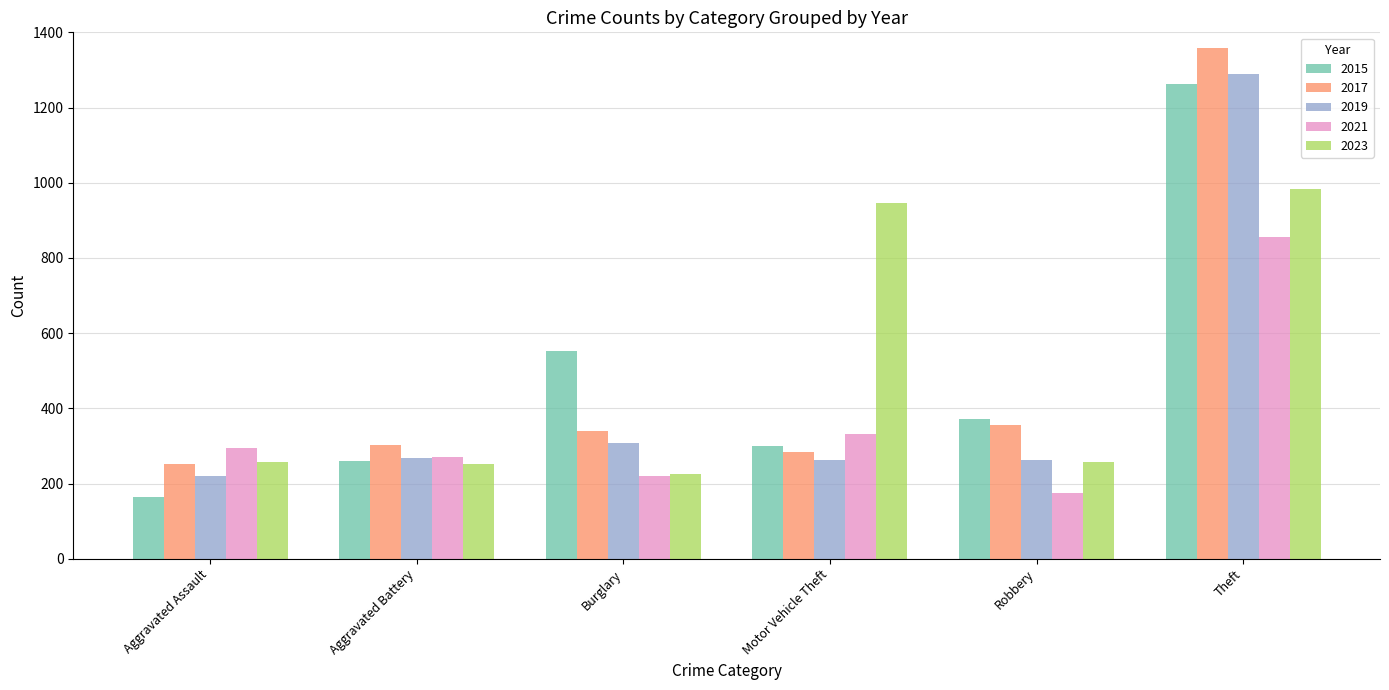

What are all the series names shown in the legend?

2015, 2017, 2019, 2021, 2023